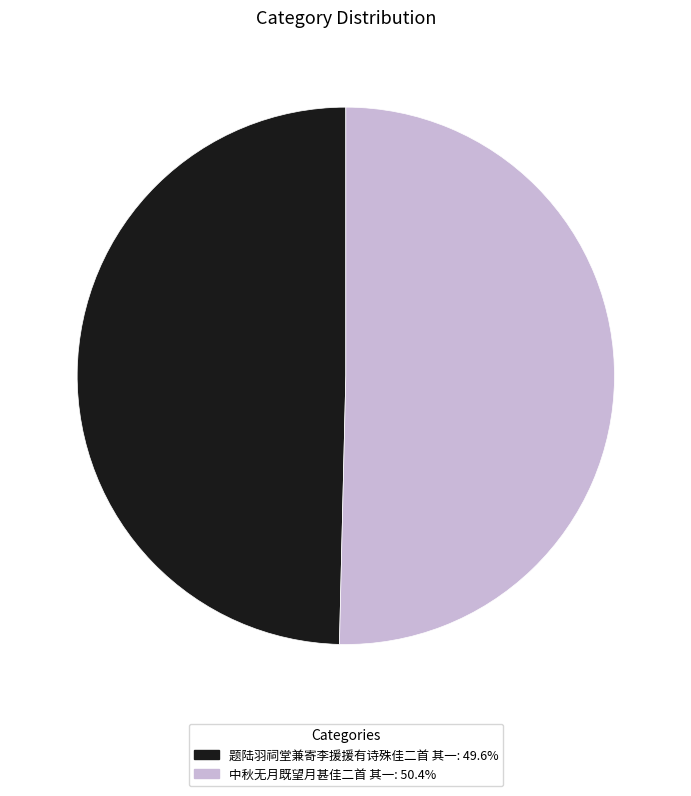

Does 题陆羽祠堂兼寄李援援有诗殊佳二首 其一 represent more than half of the total?

No